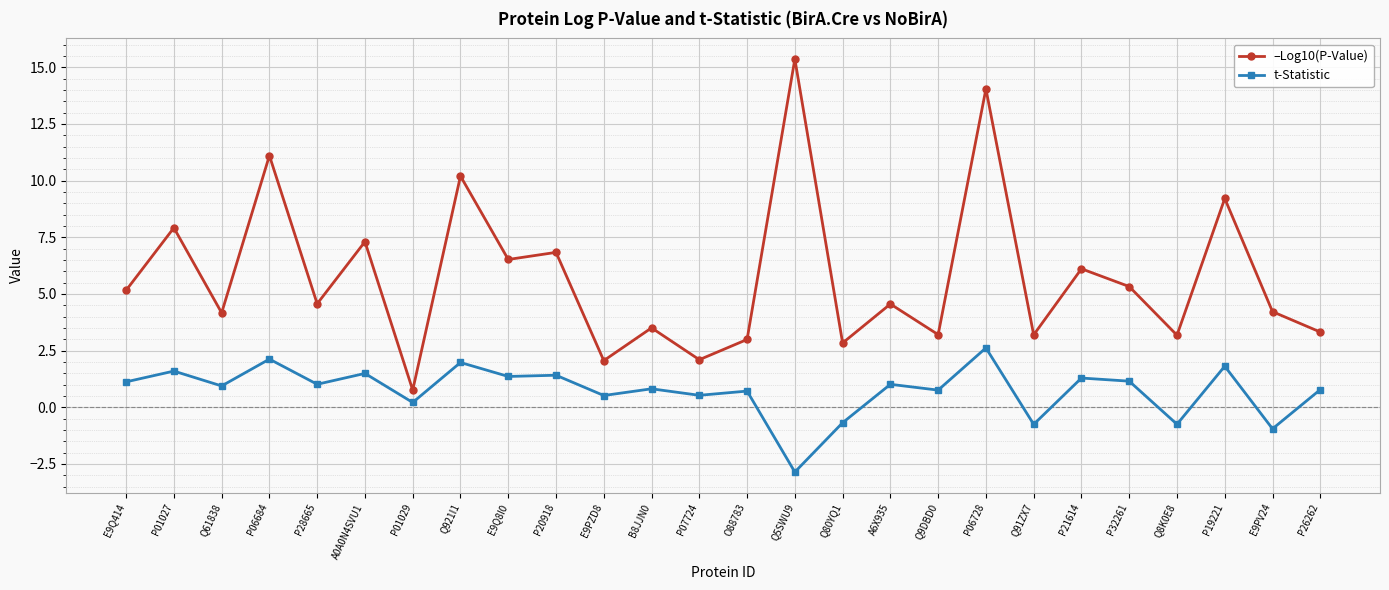

What is the maximum value shown in the chart?

15.4